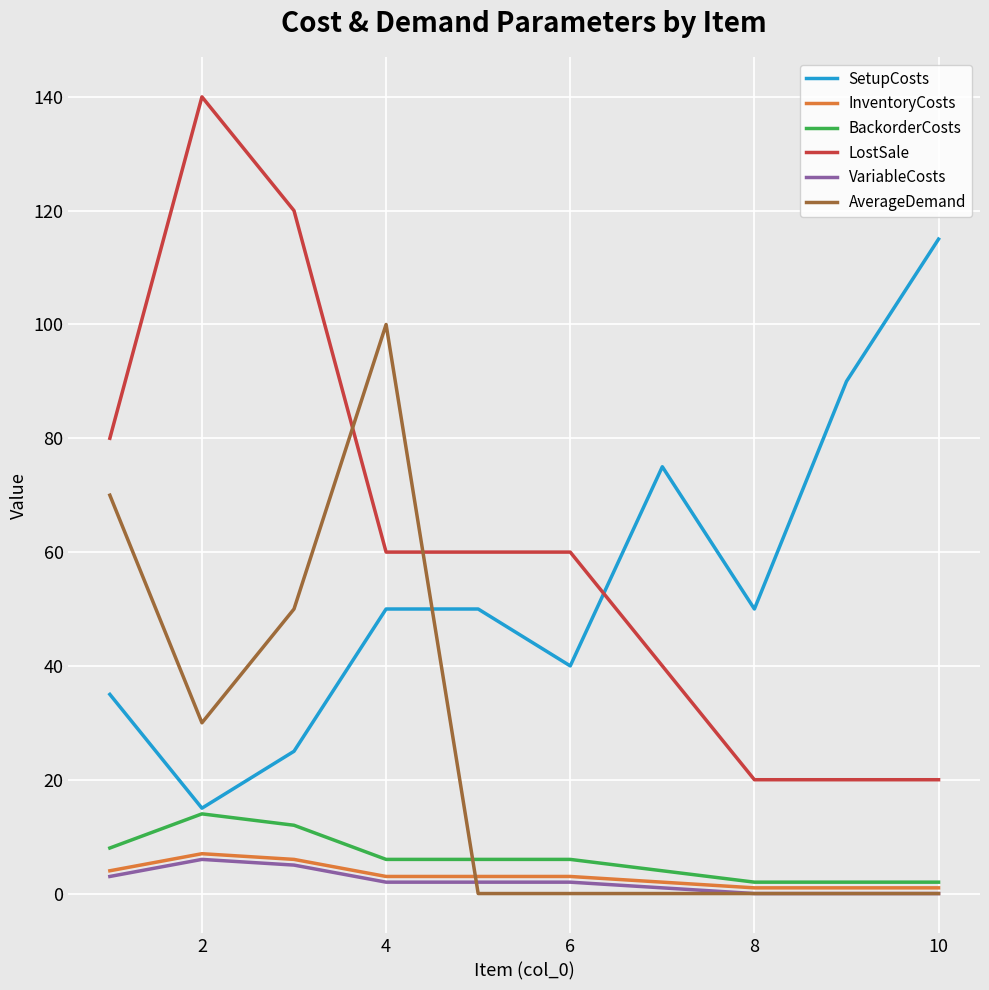

Which series has the largest total across all categories?

LostSale